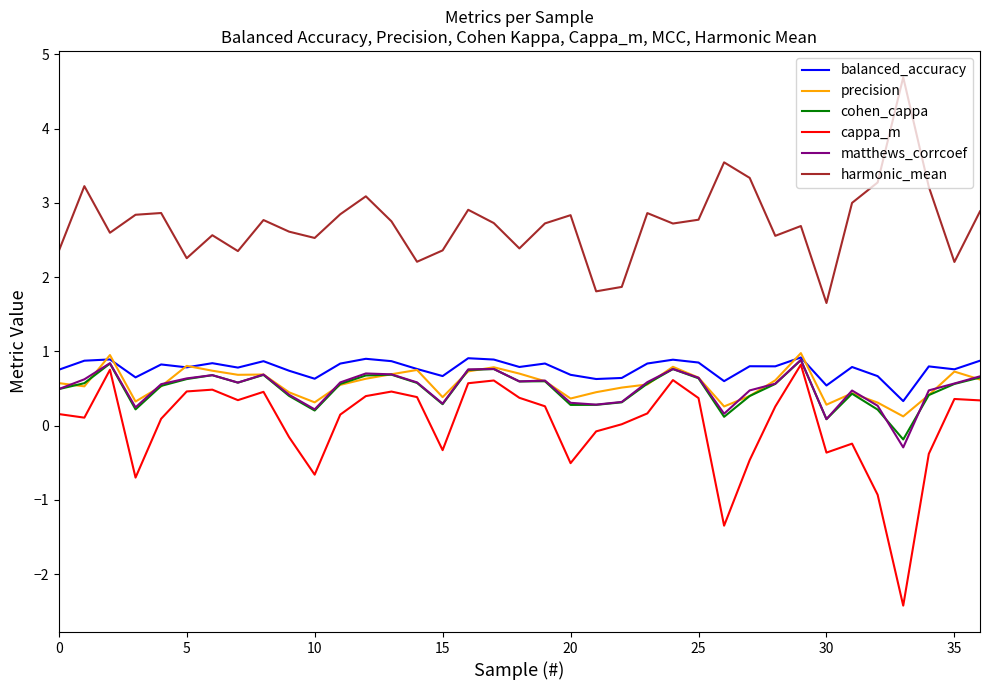

What is the highest value of the precision series?

1.0